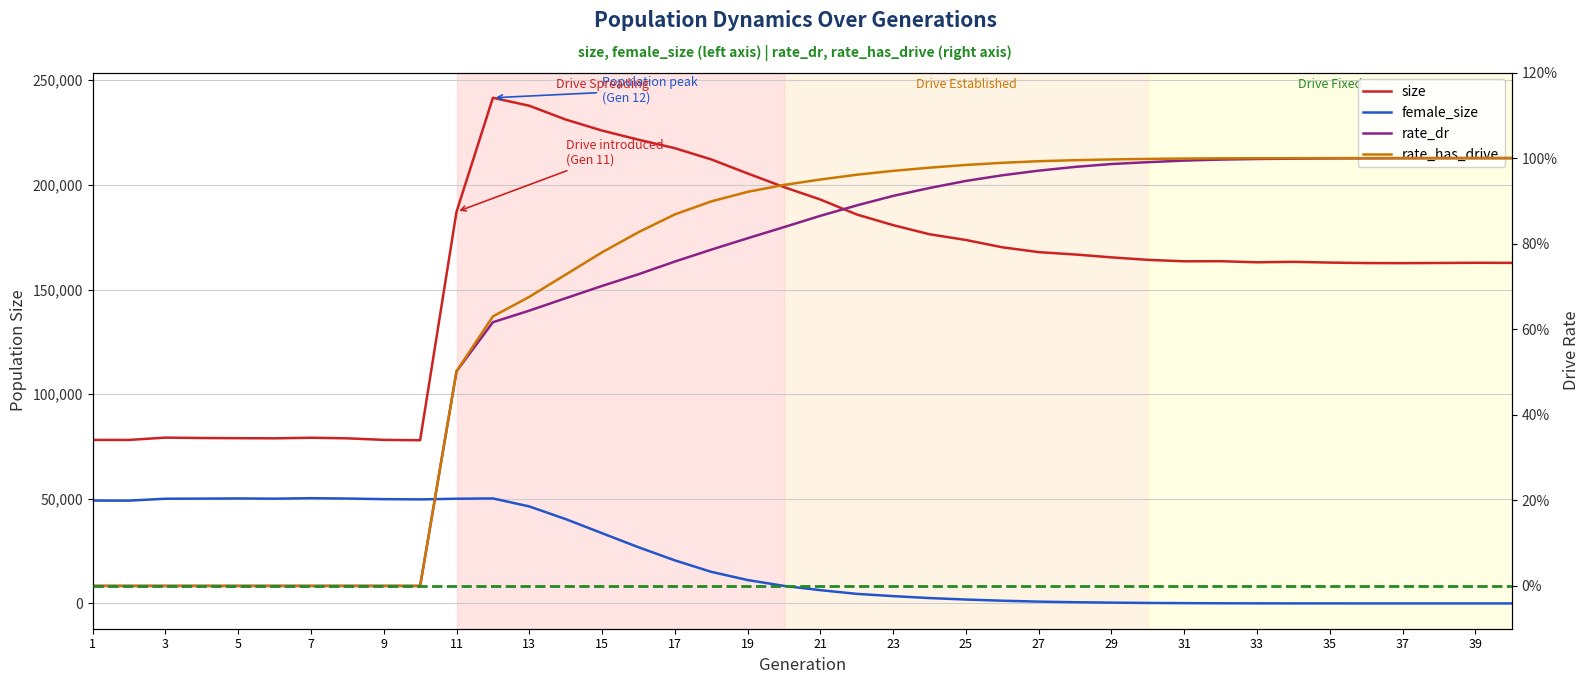

Reading right to left, what are all the values shown in this chart?

size: 40=162733.0	39=162779.0	38=162675.0	37=162607.0	36=162635.0	35=162871.0	34=163235.0	33=163011.0	32=163531.0	31=163485.0	30=164172.0	29=165359.0	28=166736.0	27=167869.0	26=170180.0	25=173671.0	24=176403.0	23=180761.0	22=185854.0	21=193002.0	20=198929.0	19=205464.0	18=212179.0	17=217537.0	16=221598.0	15=225947.0	14=231222.0	13=237814.0	12=241617.0	11=187107.0	10=77983.0	9=78154.0	8=78891.0	7=79177.0	6=78894.0	5=78965.0	4=79044.0	3=79236.0	2=78132.0	1=78137.0
female_size: 40=1.0	39=3.0	38=5.0	37=7.0	36=12.0	35=15.0	34=27.0	33=40.0	32=78.0	31=144.0	30=236.0	29=388.0	28=587.0	27=863.0	26=1307.0	25=1865.0	24=2563.0	23=3492.0	22=4581.0	21=6342.0	20=8388.0	19=11177.0	18=15106.0	17=20582.0	16=26856.0	15=33562.0	14=40303.0	13=46356.0	12=50180.0	11=50038.0	10=49719.0	9=49835.0	8=50123.0	7=50297.0	6=50063.0	5=50173.0	4=50091.0	3=50037.0	2=49122.0	1=49154.0
rate_dr: 40=1.0	39=1.0	38=1.0	37=1.0	36=1.0	35=1.0	34=1.0	33=1.0	32=1.0	31=1.0	30=1.0	29=1.0	28=1.0	27=1.0	26=1.0	25=0.9	24=0.9	23=0.9	22=0.9	21=0.9	20=0.8	19=0.8	18=0.8	17=0.8	16=0.7	15=0.7	14=0.7	13=0.6	12=0.6	11=0.5	10=0.0	9=0.0	8=0.0	7=0.0	6=0.0	5=0.0	4=0.0	3=0.0	2=0.0	1=0.0
rate_has_drive: 40=1.0	39=1.0	38=1.0	37=1.0	36=1.0	35=1.0	34=1.0	33=1.0	32=1.0	31=1.0	30=1.0	29=1.0	28=1.0	27=1.0	26=1.0	25=1.0	24=1.0	23=1.0	22=1.0	21=0.9	20=0.9	19=0.9	18=0.9	17=0.9	16=0.8	15=0.8	14=0.7	13=0.7	12=0.6	11=0.5	10=0.0	9=0.0	8=0.0	7=0.0	6=0.0	5=0.0	4=0.0	3=0.0	2=0.0	1=0.0